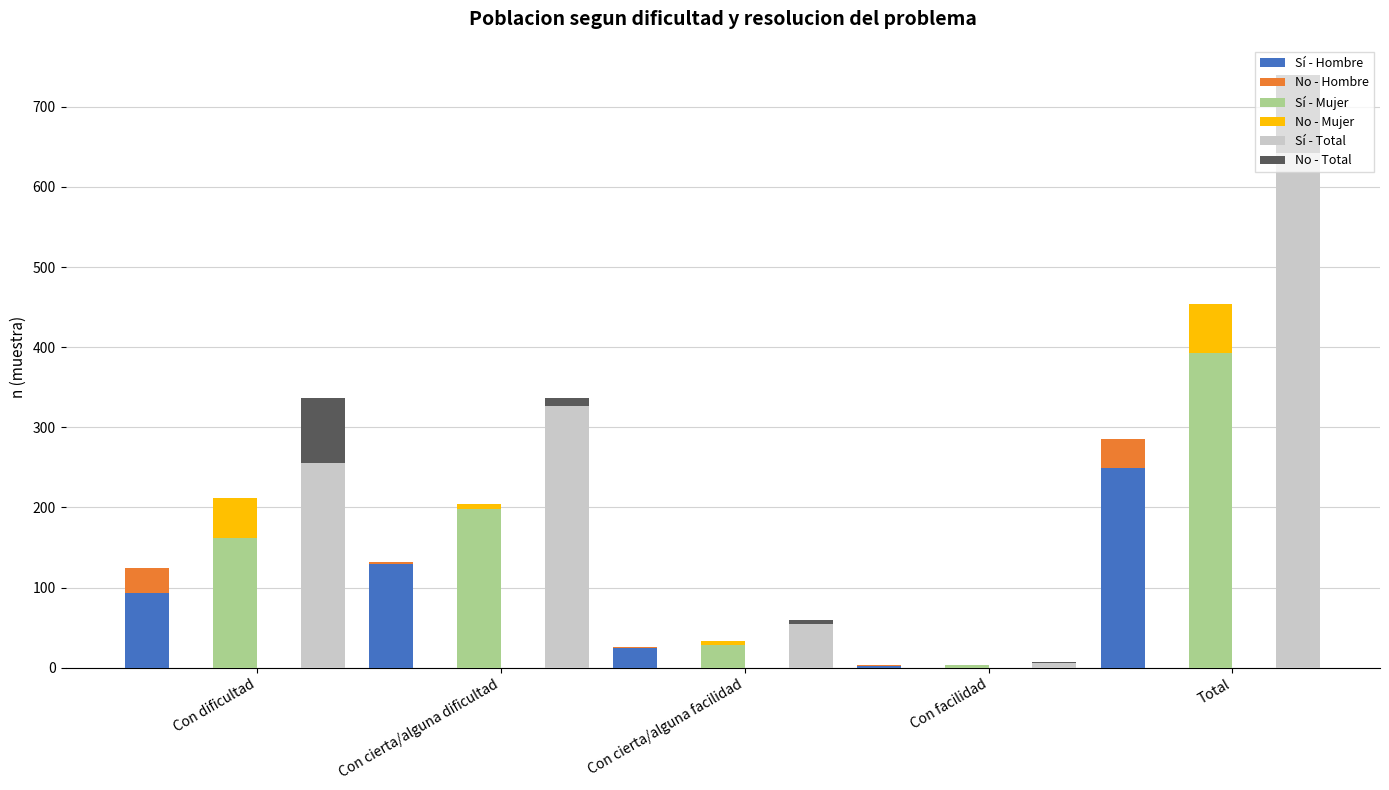

Reading left to right, list all the values displayed in this chart.

Sí - Hombre: 93	129	25	2	249
No - Hombre: 31	3	1	1	36
Sí - Mujer: 162	198	29	4	393
No - Mujer: 50	6	5	0	61
Sí - Total: 255	327	54	6	642
No - Total: 81	9	6	1	97